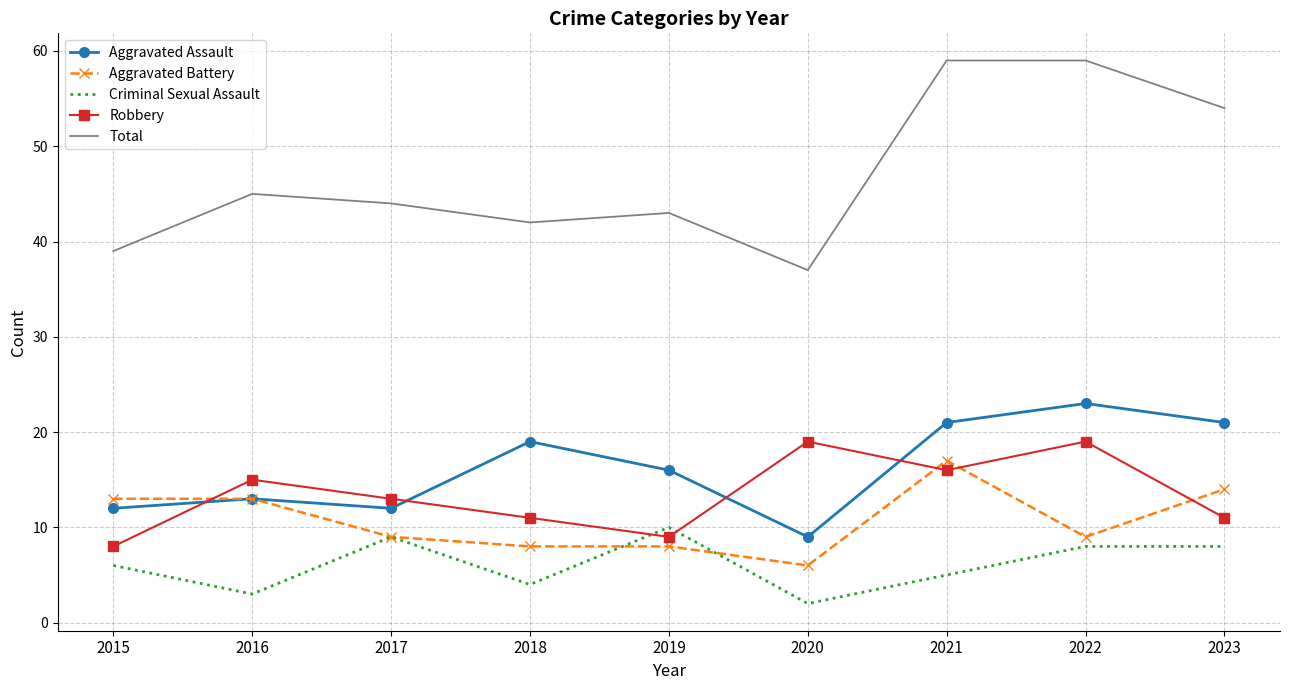

What are all the series names shown in the legend?

Aggravated Assault, Aggravated Battery, Criminal Sexual Assault, Robbery, Total